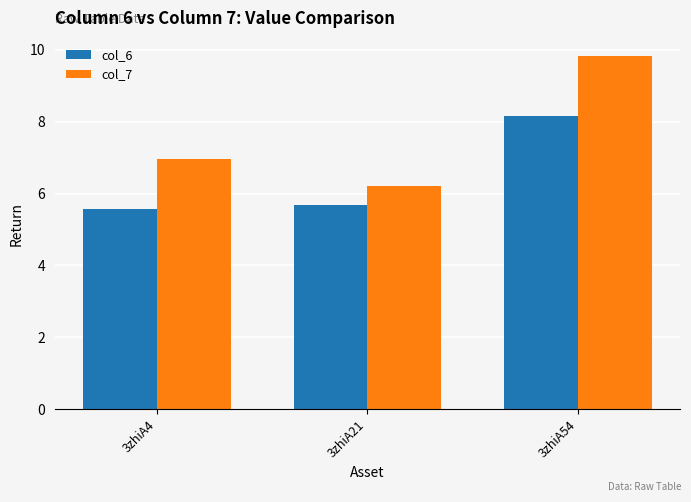

Which series has the largest total across all categories?

col_7